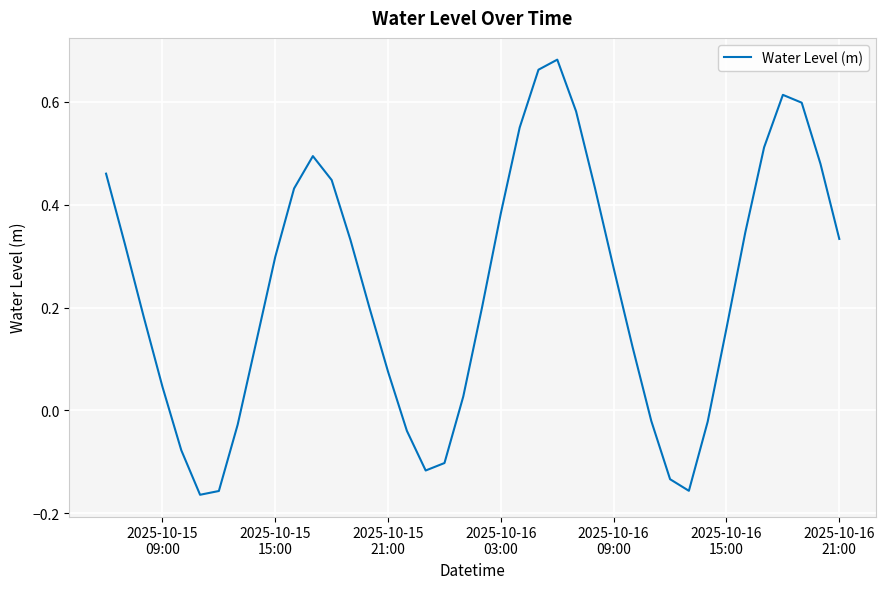

What is the difference between the maximum and minimum values?

0.8